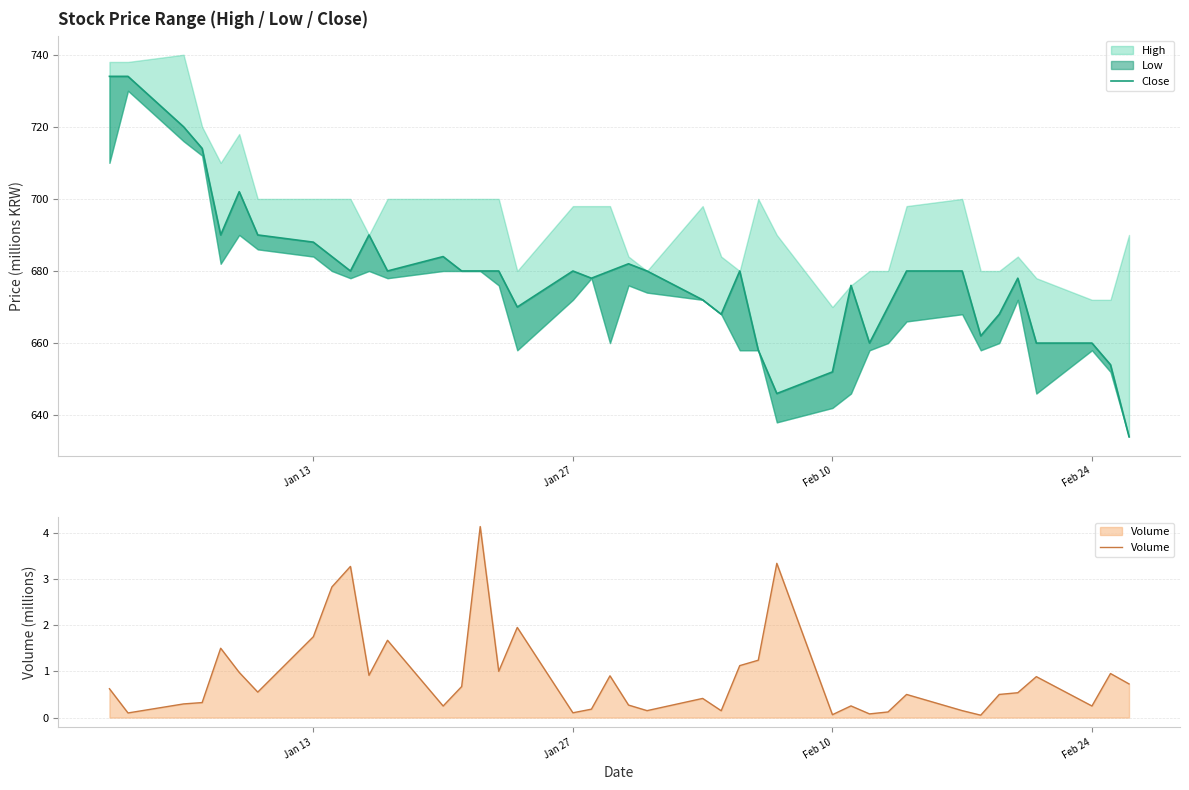

True or false: Close and Volume cross at least once.

False